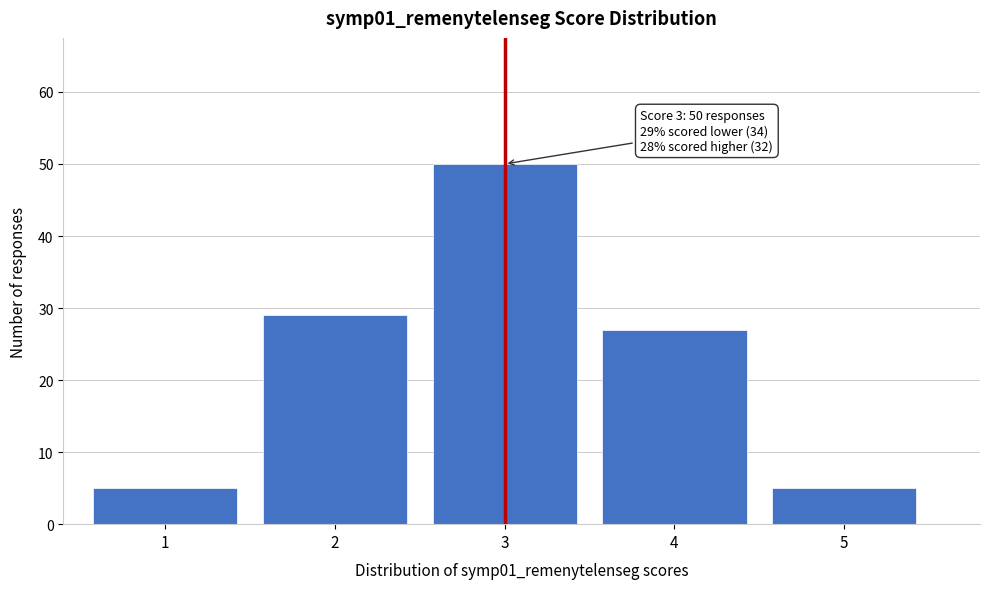

Reading right to left, list all the values displayed in this chart.

5=5	4=27	3=50	2=29	1=5